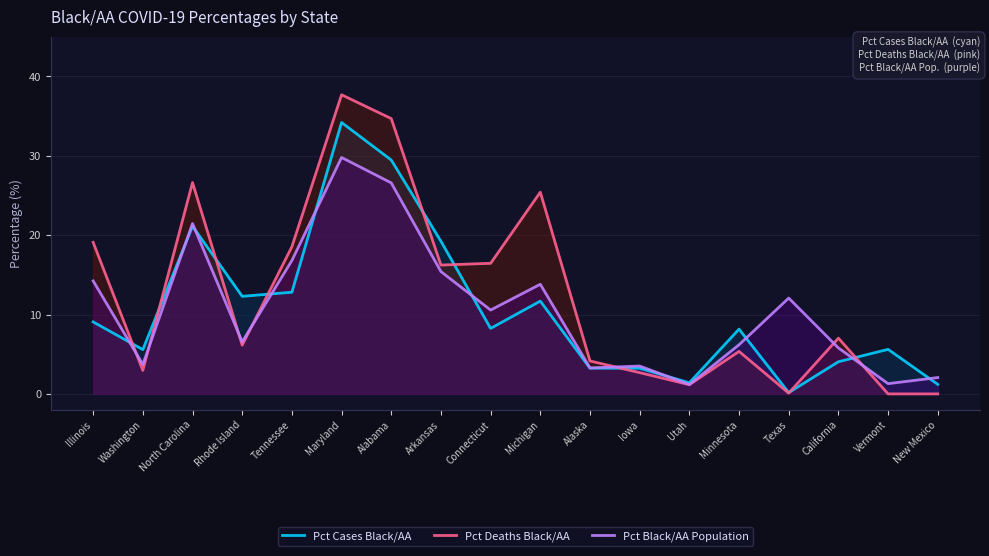

In Pct Cases Black/AA, how many points are lower than both neighbors (excluding endpoints)?

5